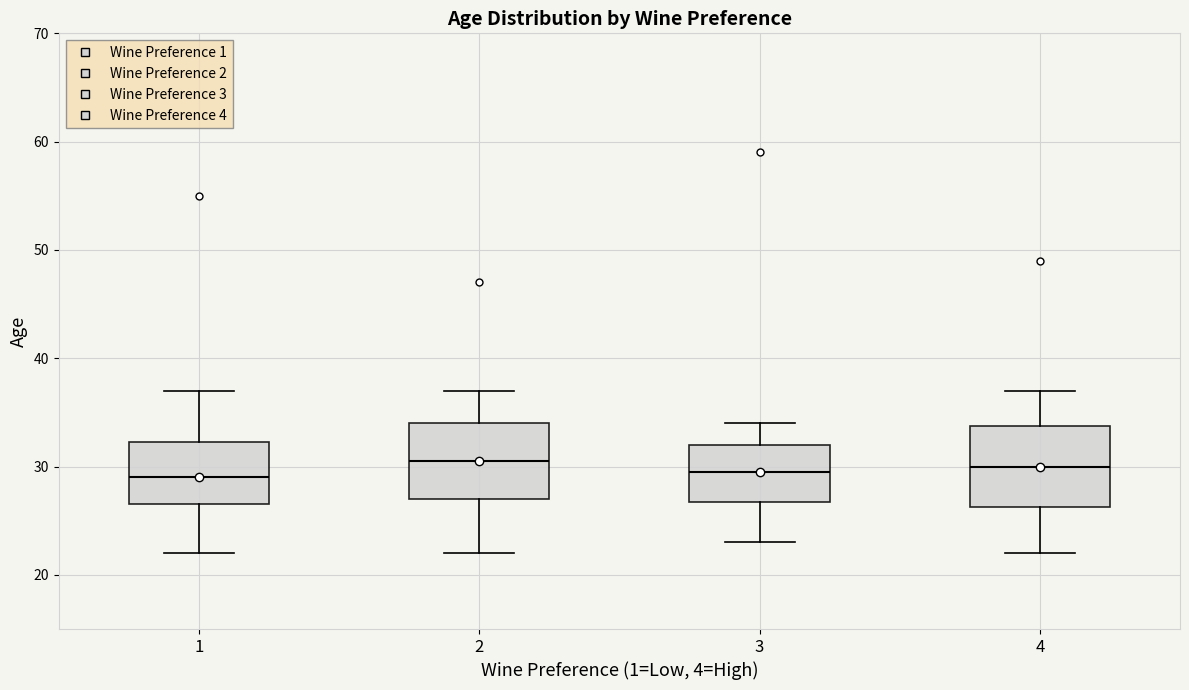

Where does the upper whisker of the box at x = 1 end on the y-axis? The values are not printed on the chart, so give them approximately, as read against the axis.

37